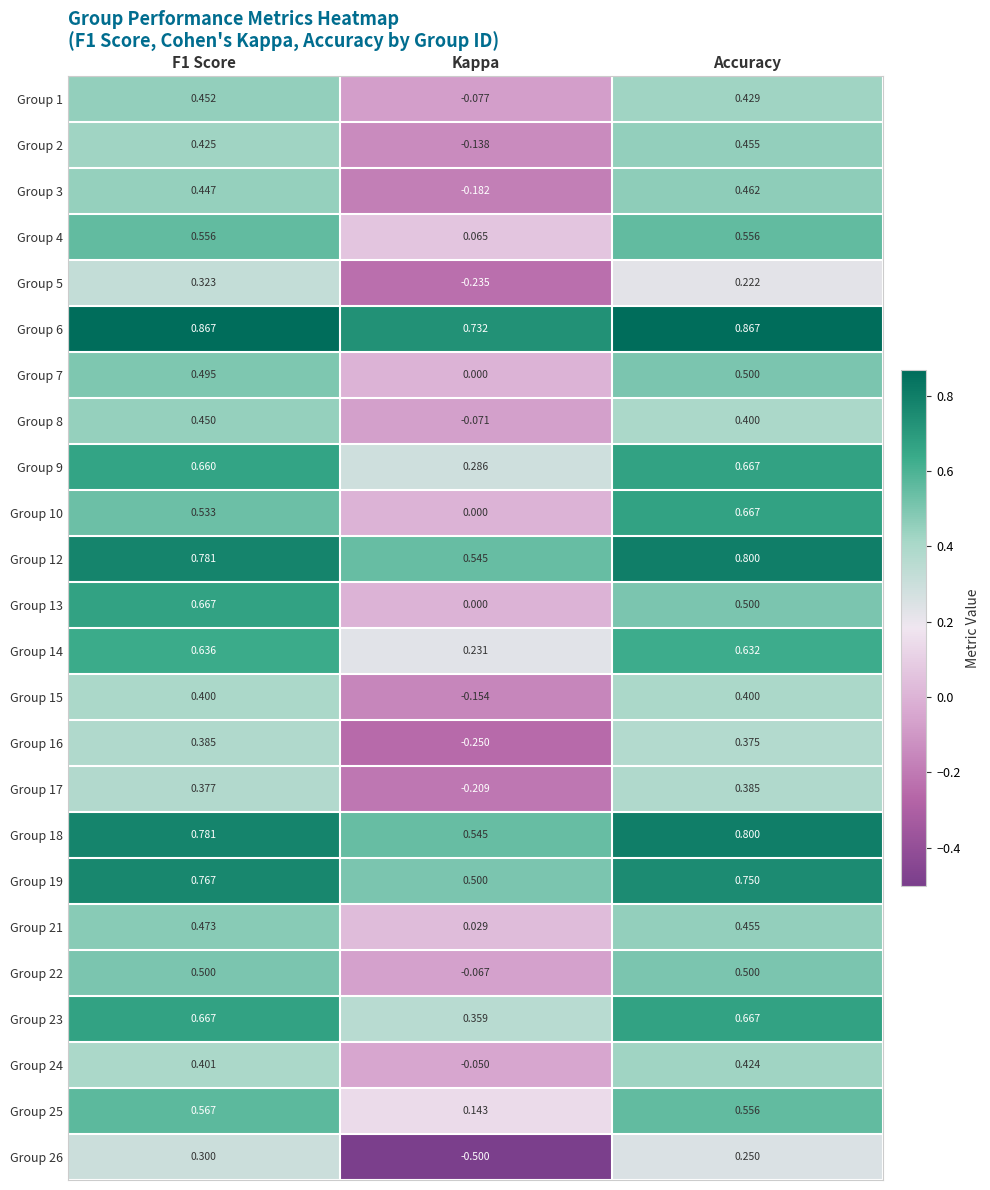

How many series are shown in this chart?

24